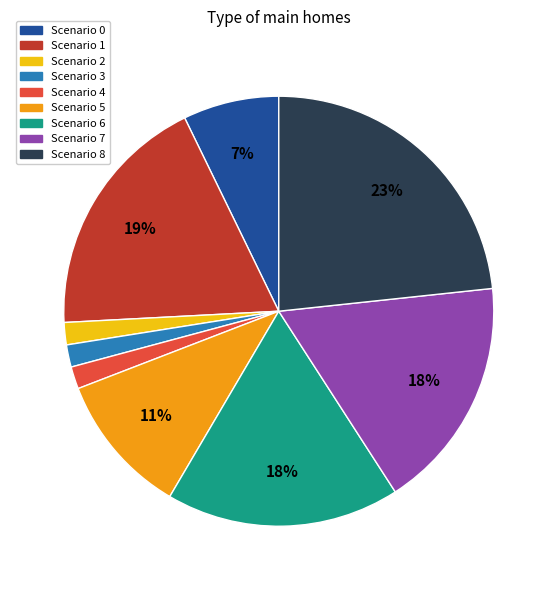

Which has a higher value, Scenario 2 or Scenario 0?

Scenario 0